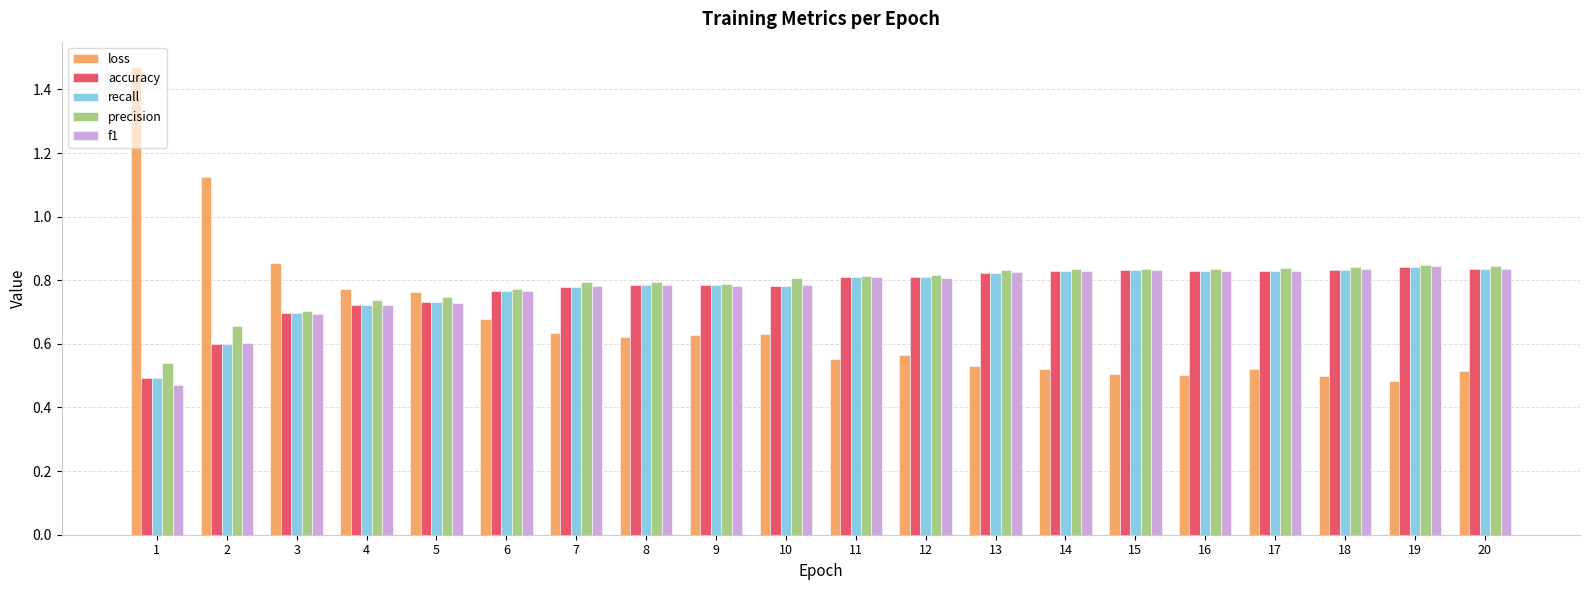

What is the difference between the maximum and second lowest values in the recall series?

0.2